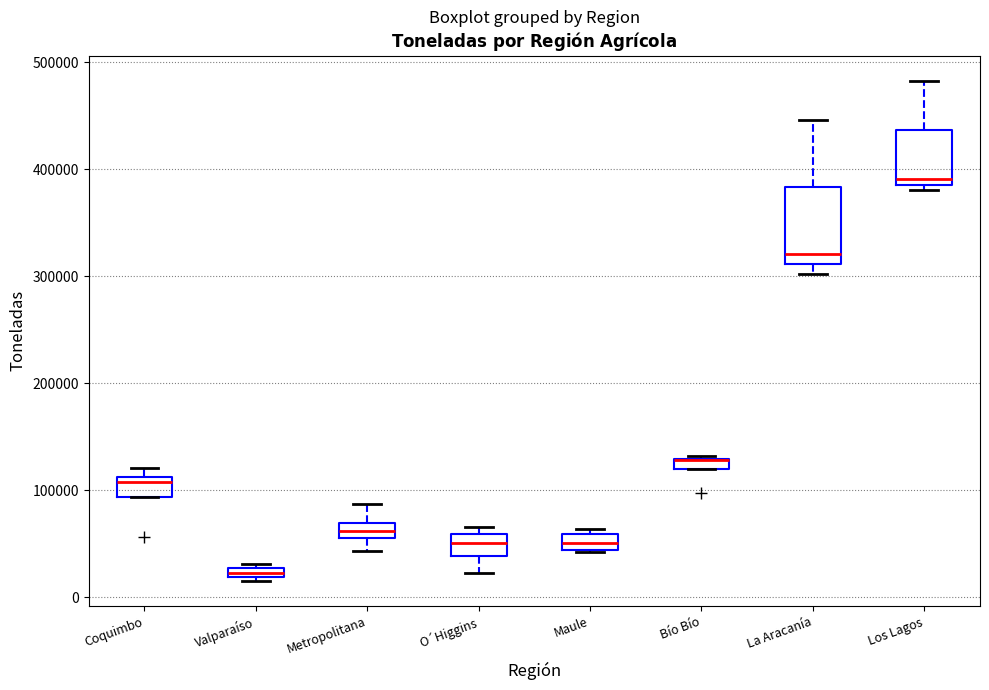

Where does the median line of the box for Maule sit on the y-axis? The values are not printed on the chart, so give them approximately, as read against the axis.

50000